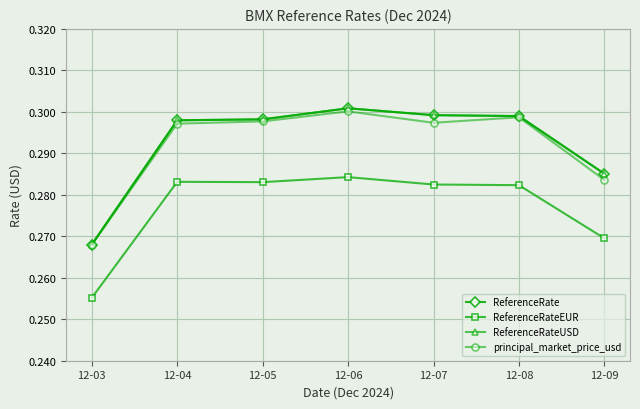

Does the chart have visible grid lines?

Yes